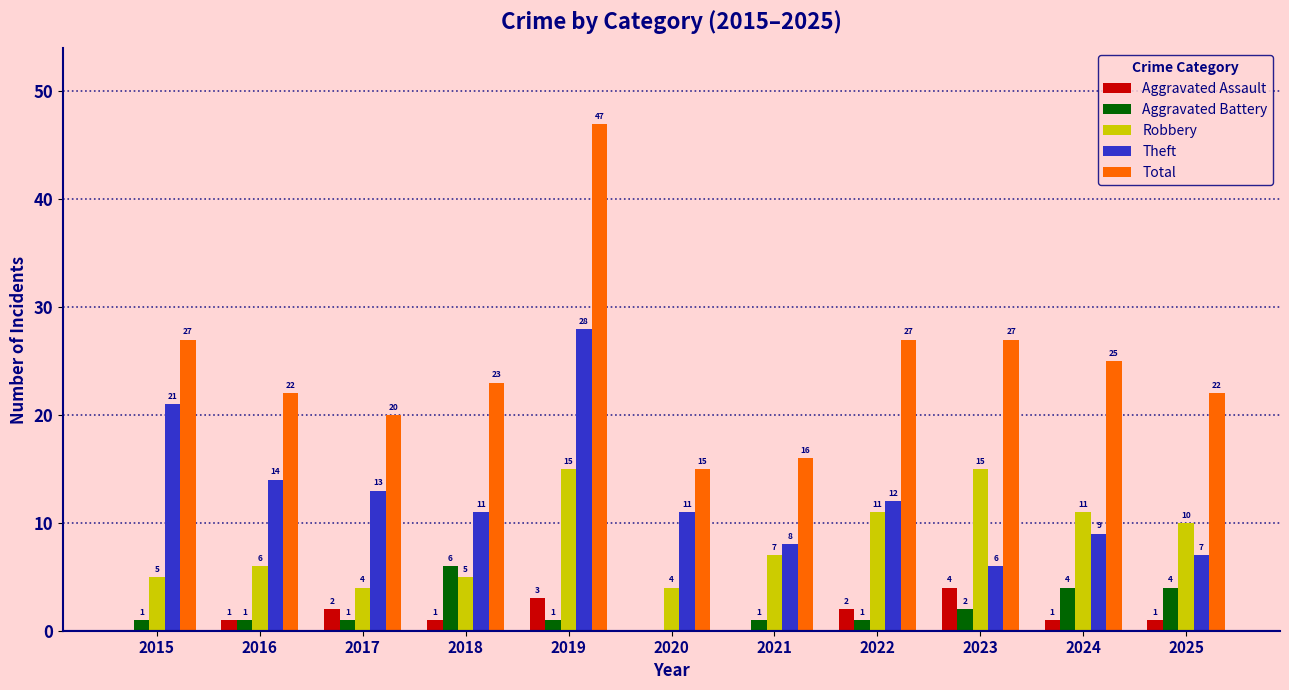

Where does the Robbery series first go above 7?

2019